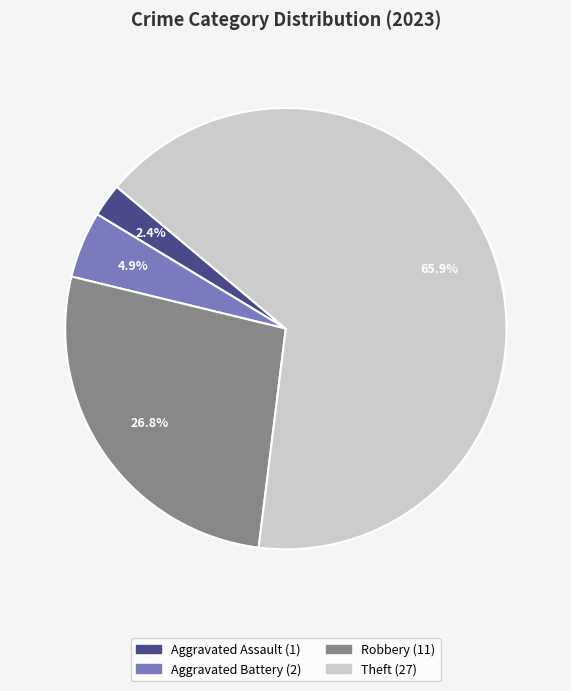

How many slices are in this pie chart?

4